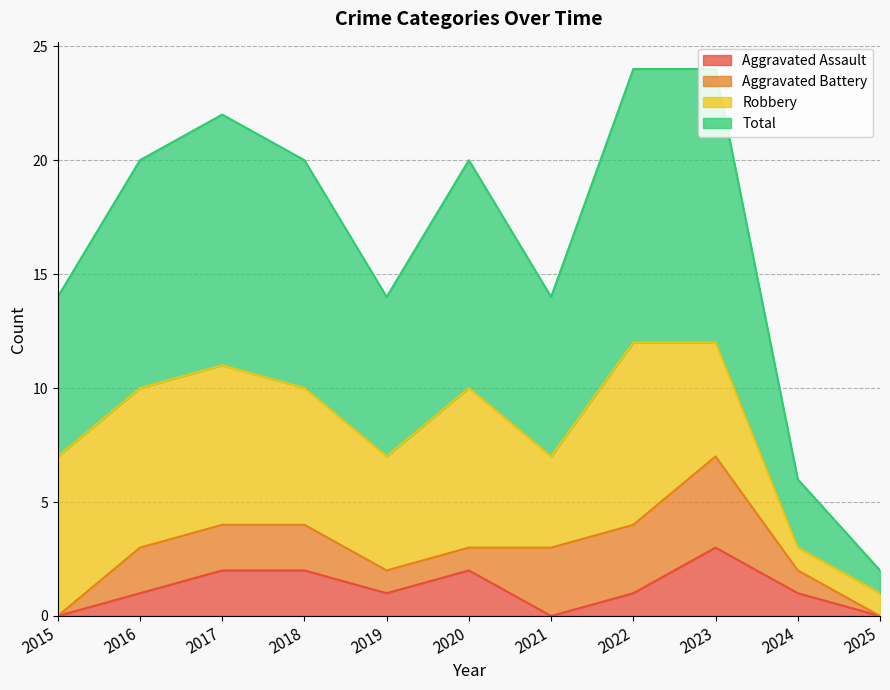

True or false: Total and Aggravated Assault cross at least once.

False